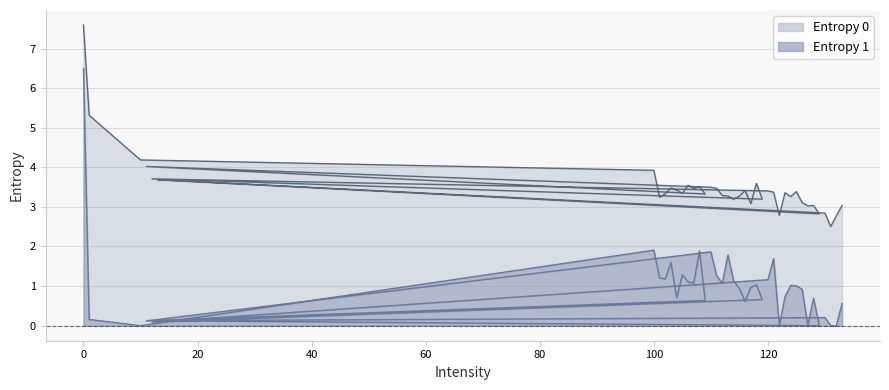

Reading right to left, list all the values displayed in this chart.

Entropy 0: 3.0	2.8	2.5	2.8	3.7	2.8	3.0	3.0	3.1	3.4	3.3	3.4	2.8	3.4	3.4	3.7	3.2	3.6	3.1	3.4	3.3	3.2	3.3	3.3	3.5	3.5	4.0	3.3	3.5	3.5	3.5	3.3	3.4	3.5	3.3	3.2	3.9	4.2	5.3	7.6
Entropy 1: 0.6	0.0	0.0	0.2	0.1	0.0	0.7	0.0	0.9	1.0	1.0	0.7	0.0	1.7	1.2	0.1	0.7	1.0	1.0	0.6	0.9	1.1	1.8	1.1	1.3	1.9	0.1	0.6	1.9	1.1	1.1	1.3	0.7	1.6	1.2	1.2	1.9	0.0	0.2	6.5